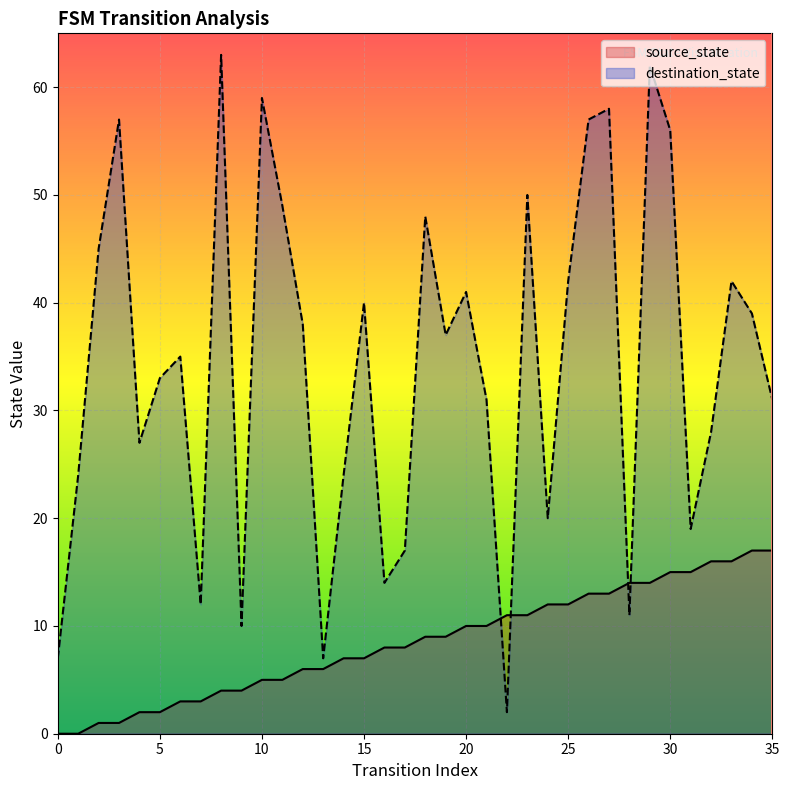

Does the chart display data point markers on the line(s)?

No